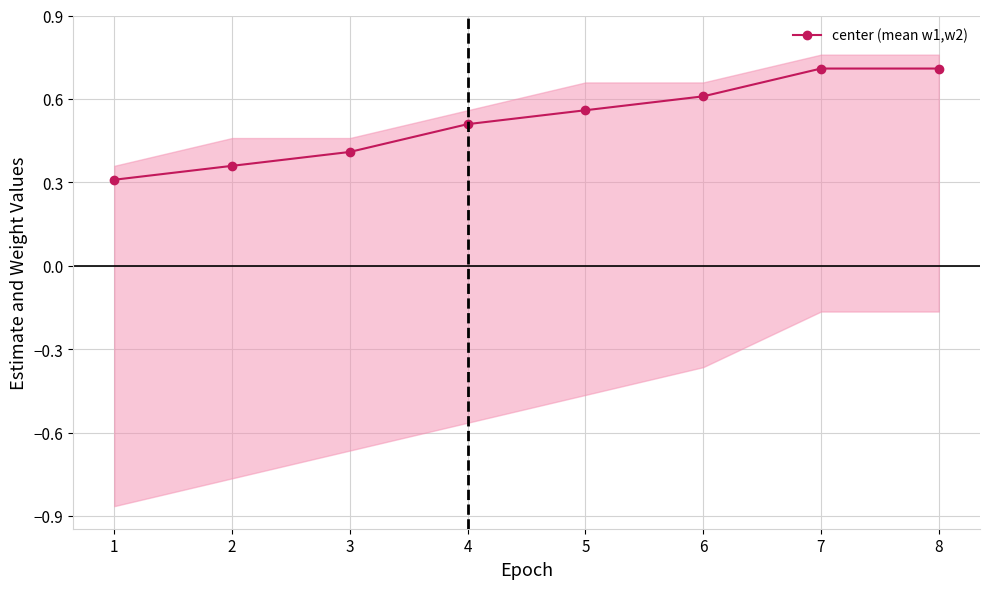

What is the approximate value at 1?

0.3